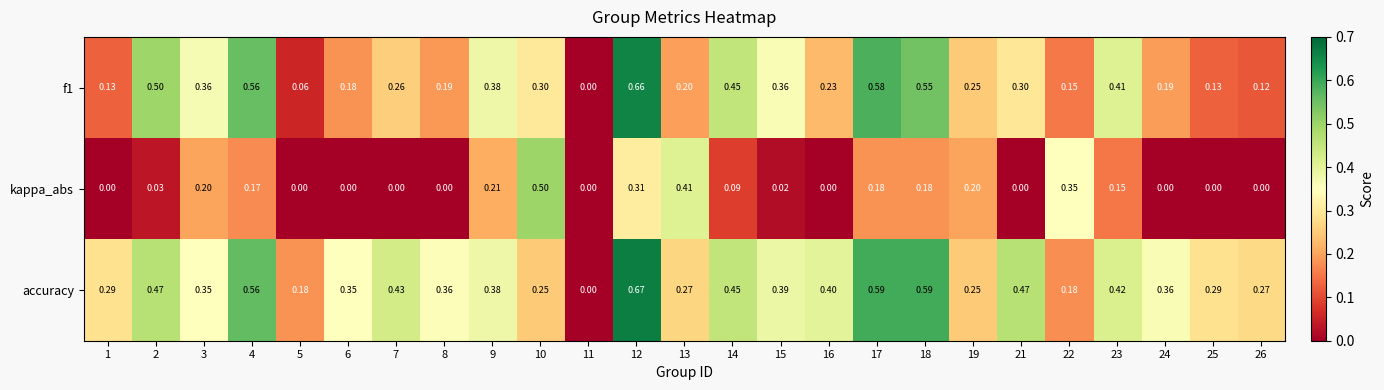

Which series has the largest total across all categories?

accuracy